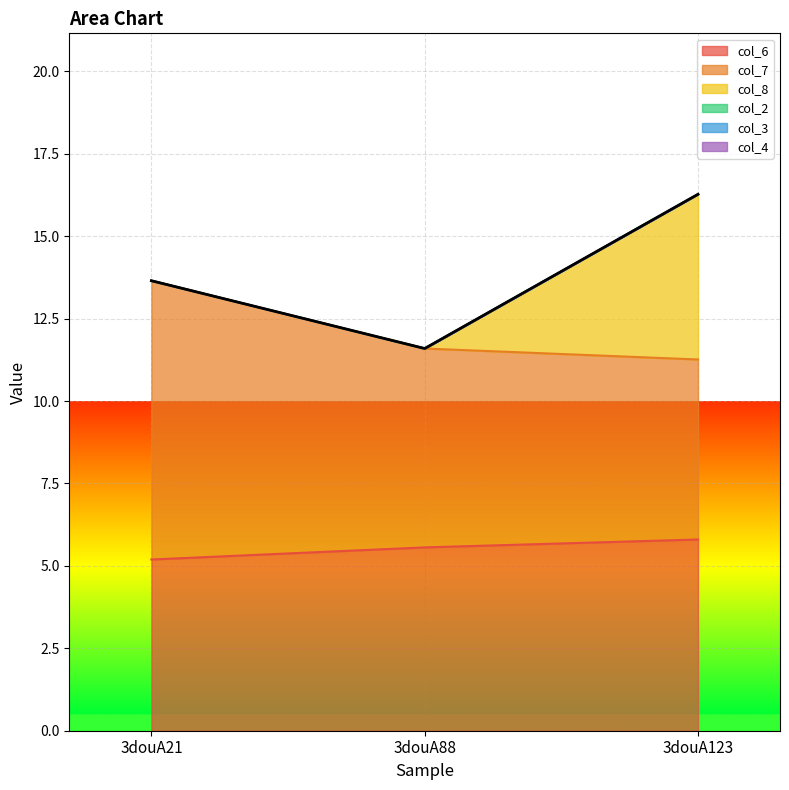

How many col_7 values are between 5 and 8?

2